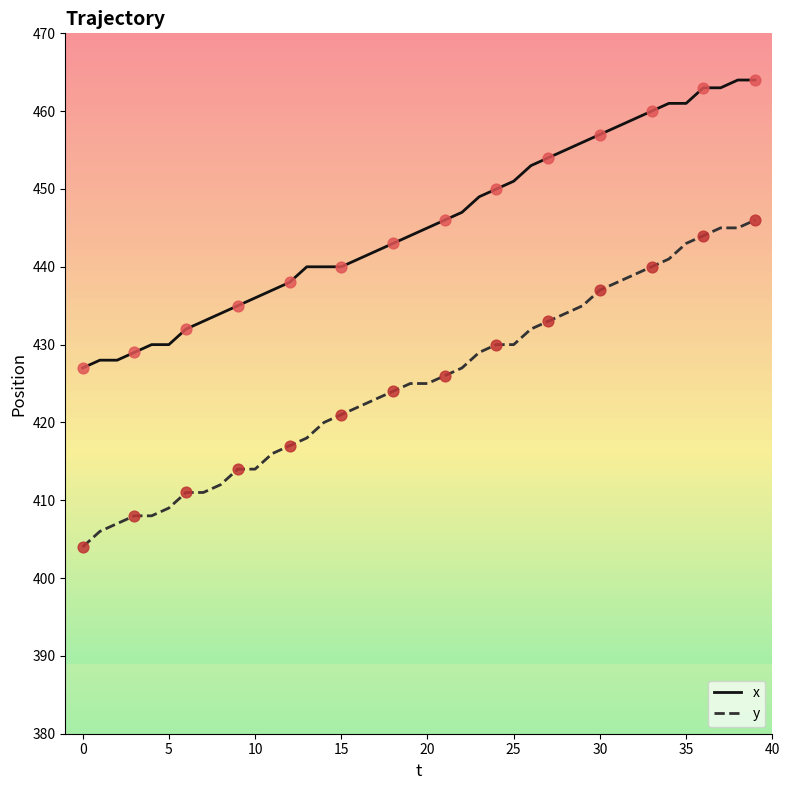

Which series has the largest total across all categories?

x